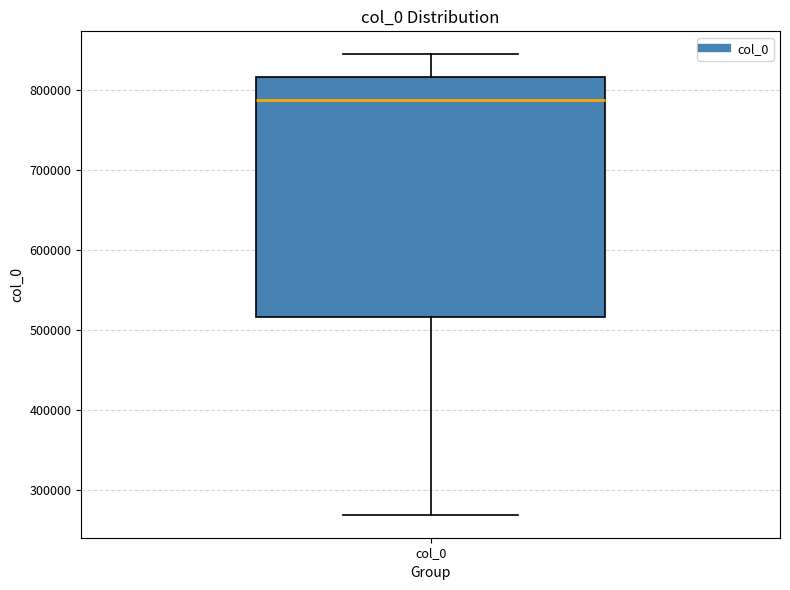

Read this box plot against the y-axis: the position of the median line, the range covered by the box, and the ends of both whiskers. The values are not printed on the chart, so give them approximately, as read against the axis.

median 790000, box 520000 to 820000, whiskers 270000 to 840000